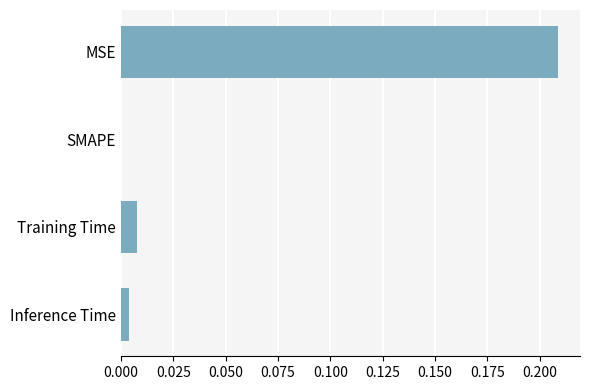

Which has a higher value, SMAPE or MSE?

MSE